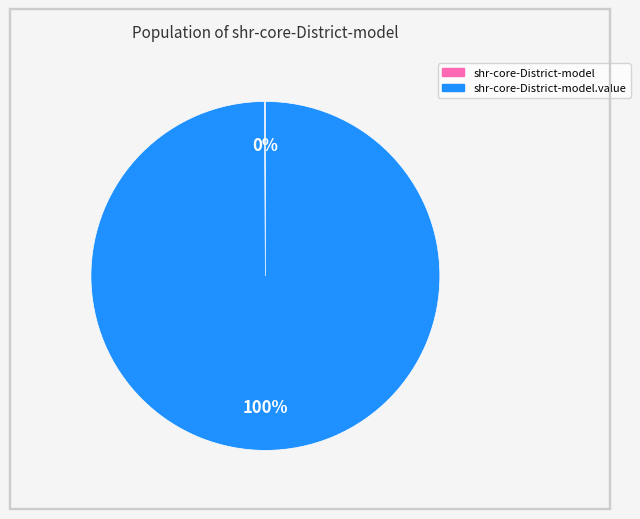

Is there a majority slice in this chart?

Yes